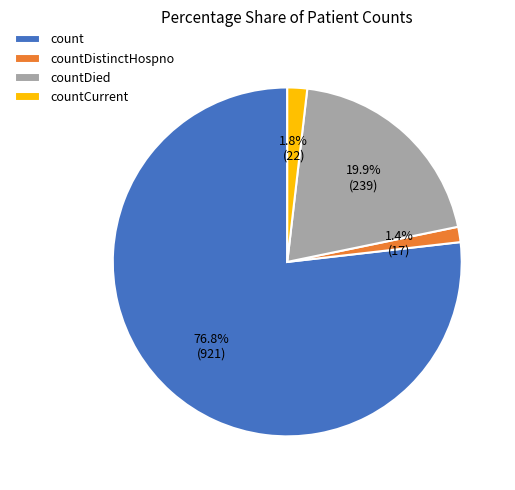

To the nearest percent, what is the difference between the largest and smallest slice percentages?

75%